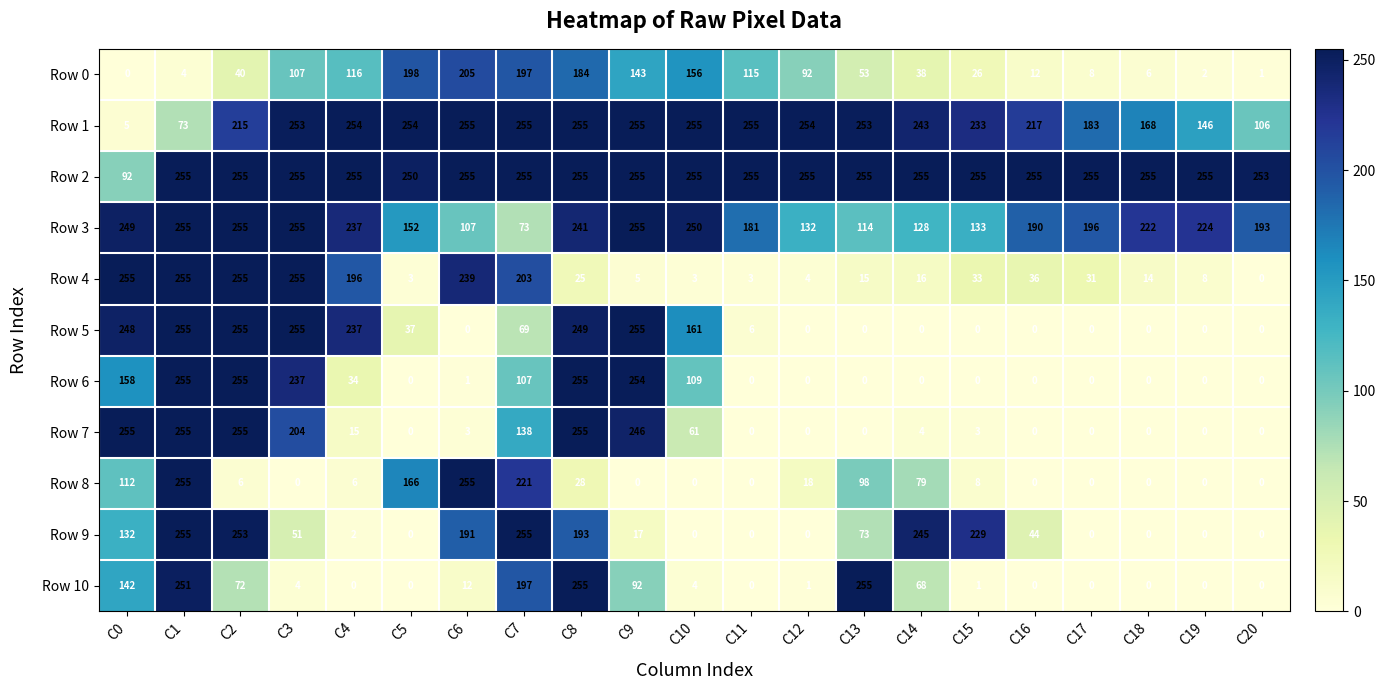

Where does the Row 0 series first go above 53?

C3